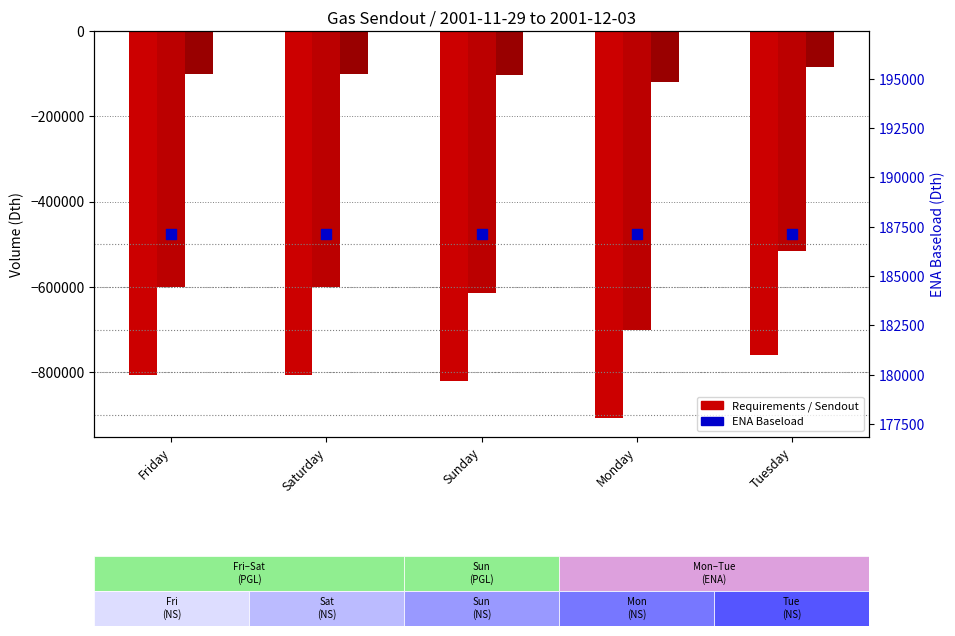

At which category is the sum across all series the highest?

Tuesday